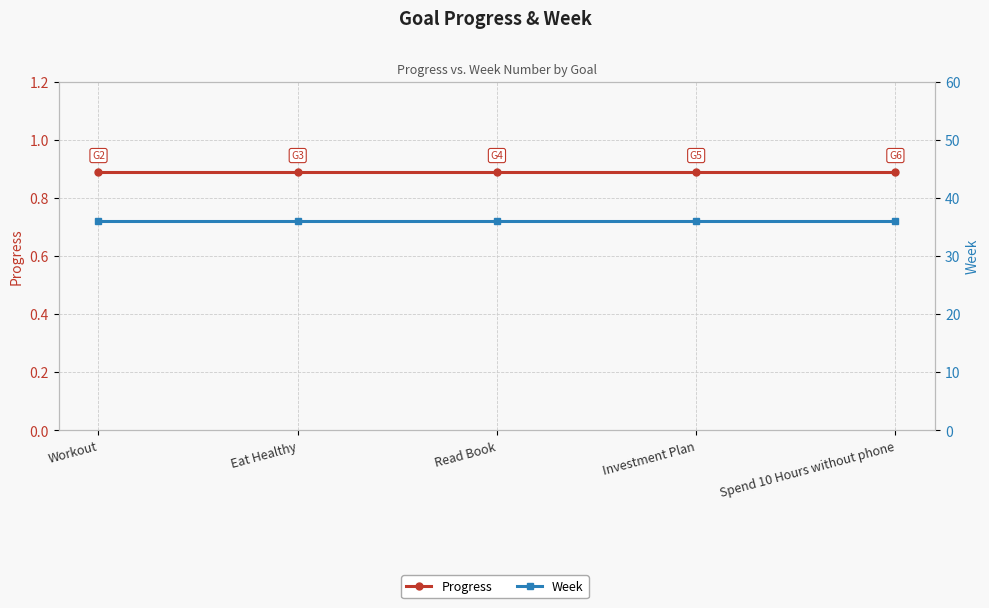

How many distinct data groups are displayed?

2